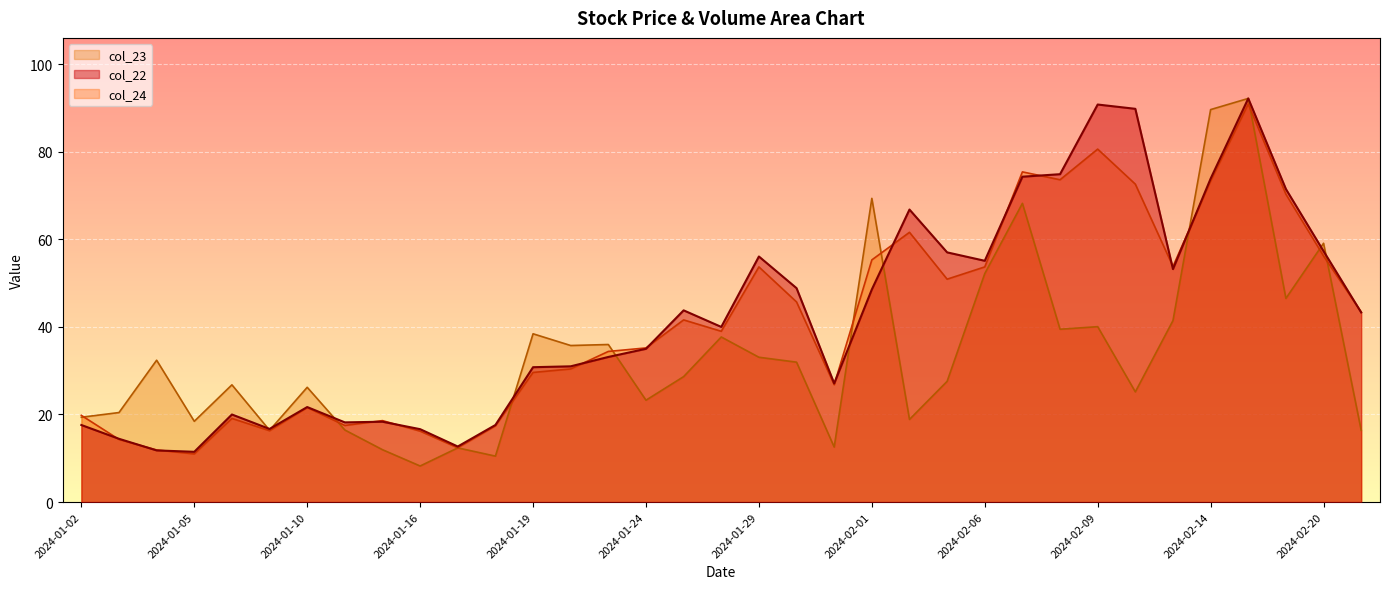

What is the label of the 19th point from the left?

2024-01-29